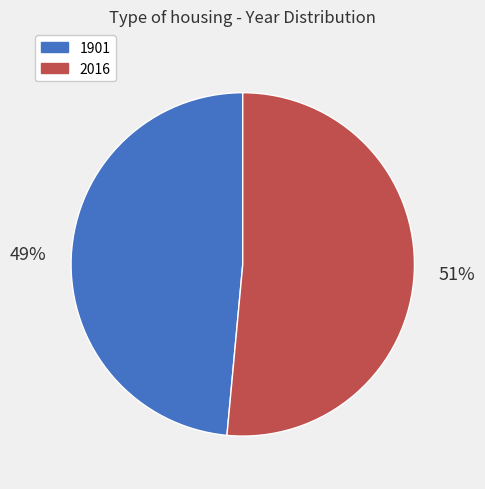

Between 2016 and 1901, which is larger?

2016